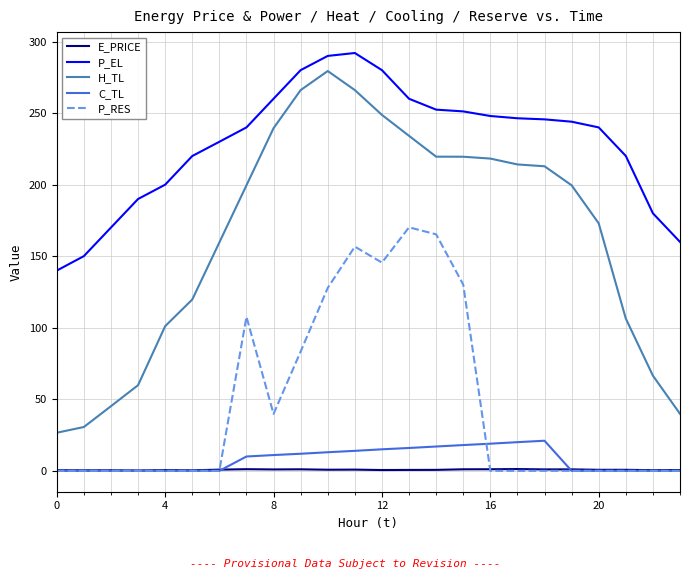

Which series has the widest spread of values?

H_TL